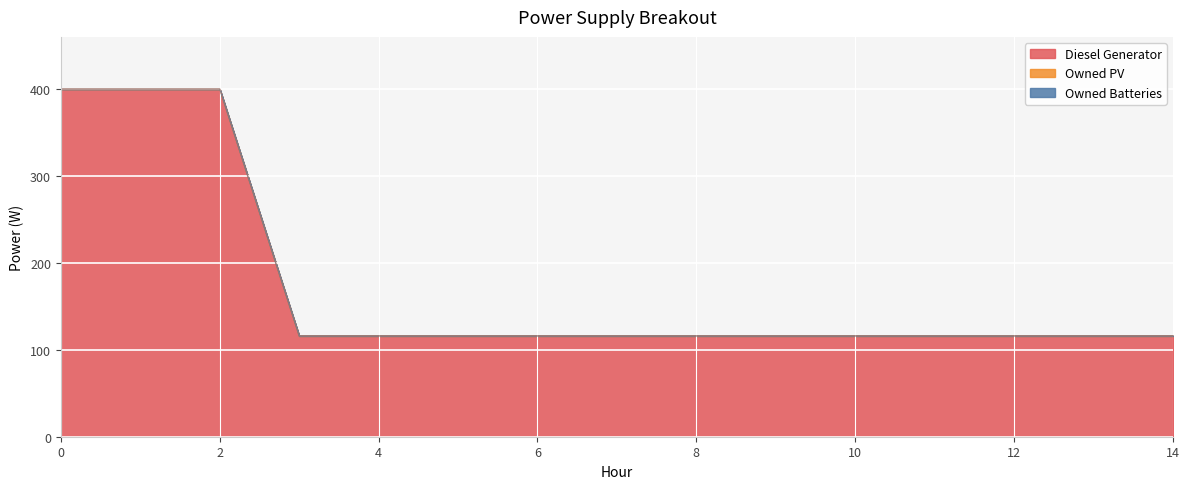

What are all the series names shown in the legend?

Diesel Generator, Owned PV, Owned Batteries